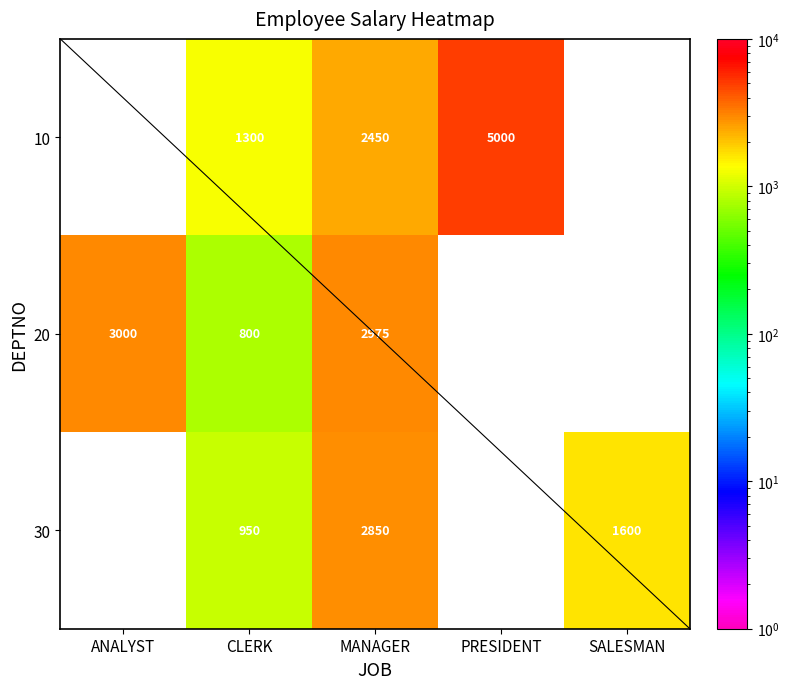

What is the difference between the highest and lowest values at MANAGER?

525